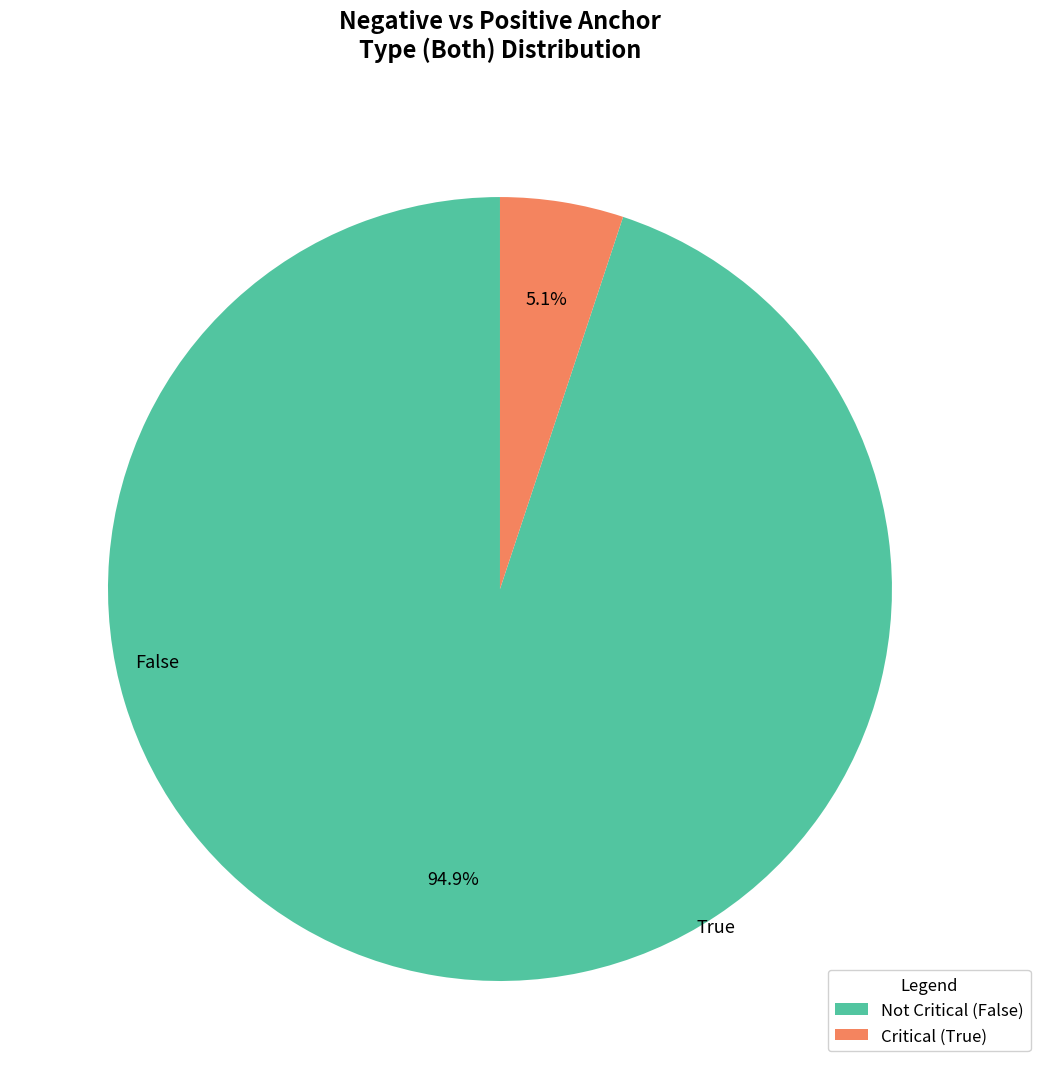

Is the sum of Not Critical (False) and Critical (True) greater than half?

Yes